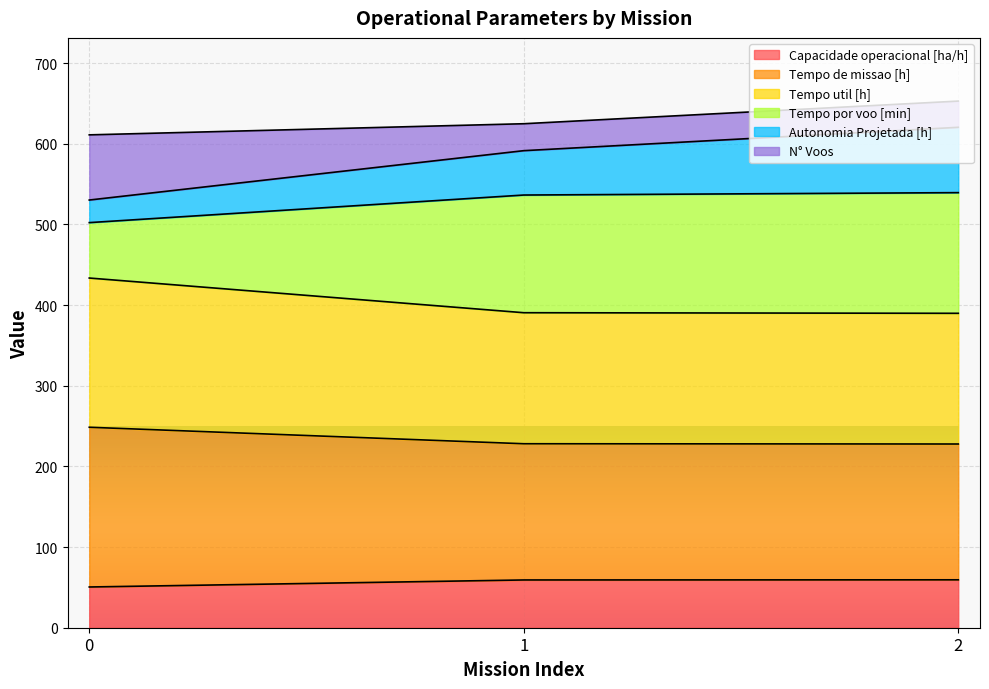

What is the difference between the maximum and minimum values in the Capacidade operacional [ha/h] series?

8.9